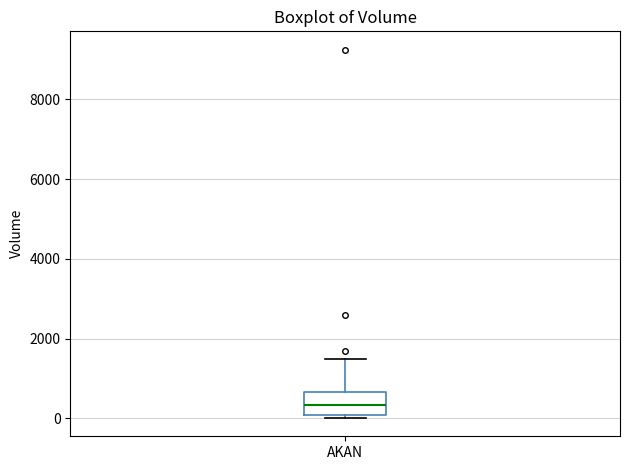

Read this box plot against the y-axis: the position of the median line, the range covered by the box, and the ends of both whiskers. The values are not printed on the chart, so give them approximately, as read against the axis.

median 400, box 0 to 600, whiskers 0 (just below the box's lower edge) to 1400